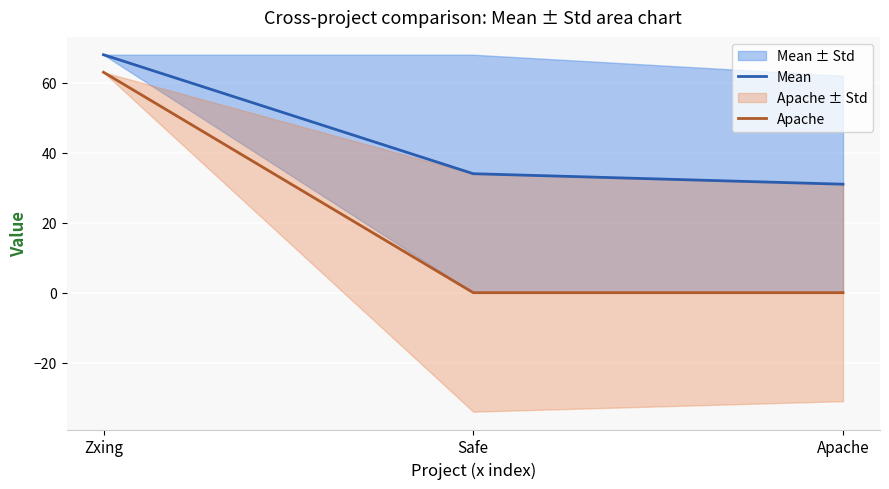

Reading left to right, list all the values displayed in this chart.

Mean: 68	34	31
Apache: 63	0	0